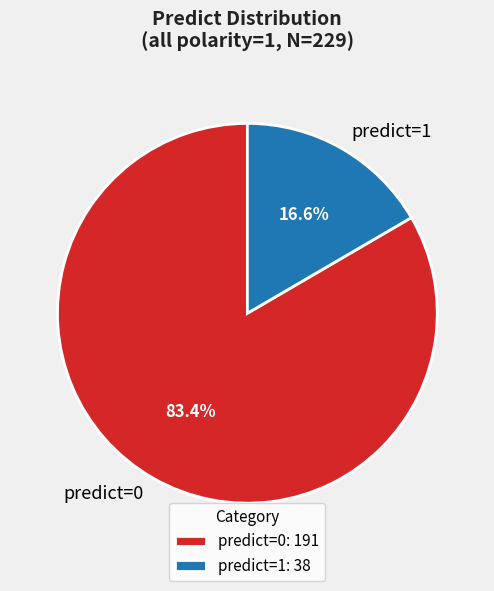

Does predict=0 represent more than half of the total?

Yes